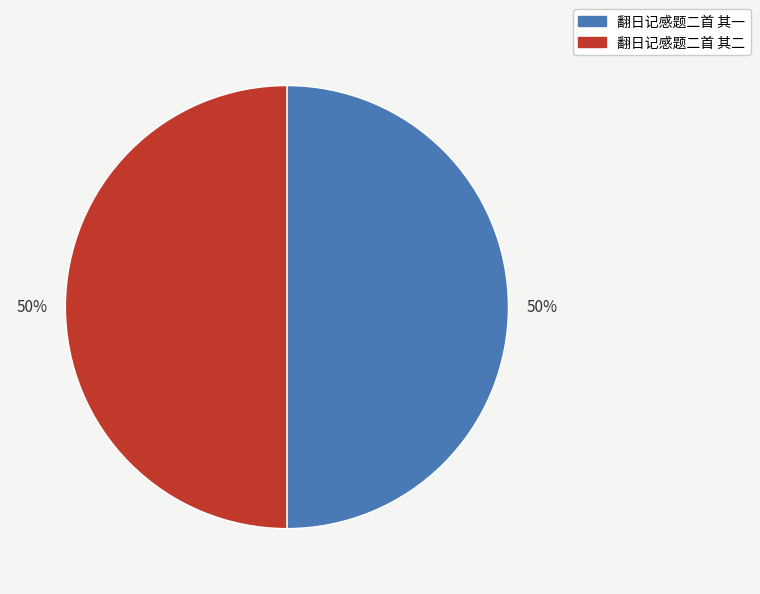

To the nearest percent, what percentage of the pie is 翻日记感题二首 其二?

50%